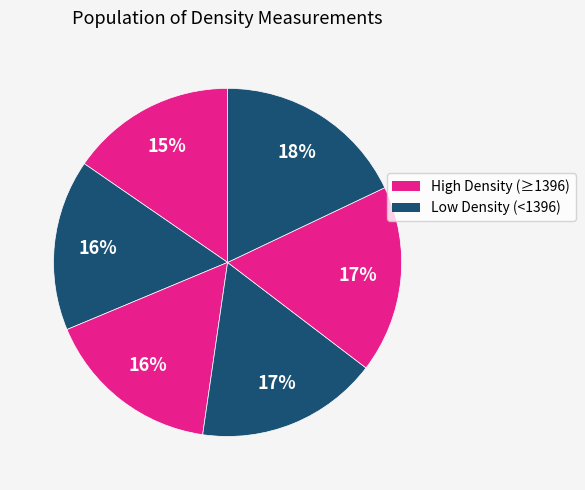

How many slices are in this pie chart?

6